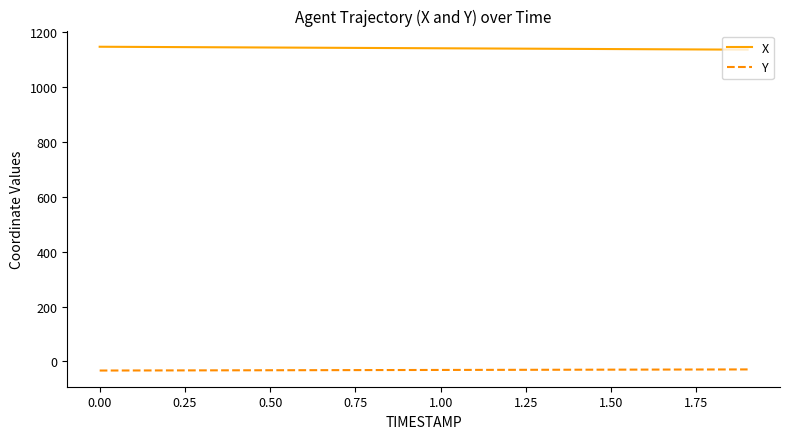

Which series has the largest total across all categories?

X